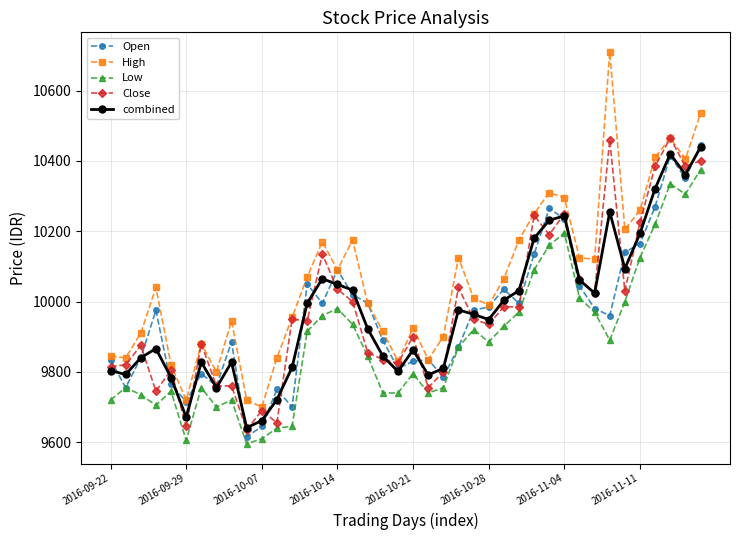

True or false: High and Low intersect in this chart.

False